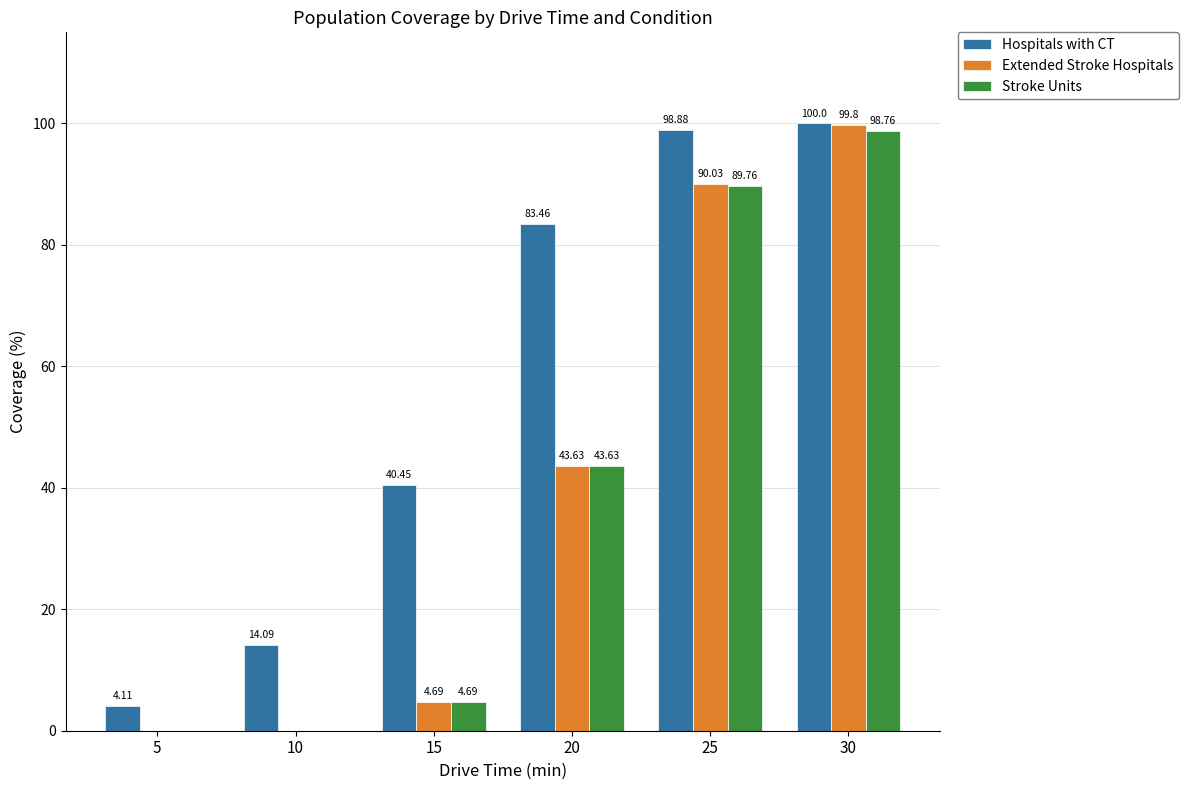

What is the sum of all Hospitals with CT values?

341.0